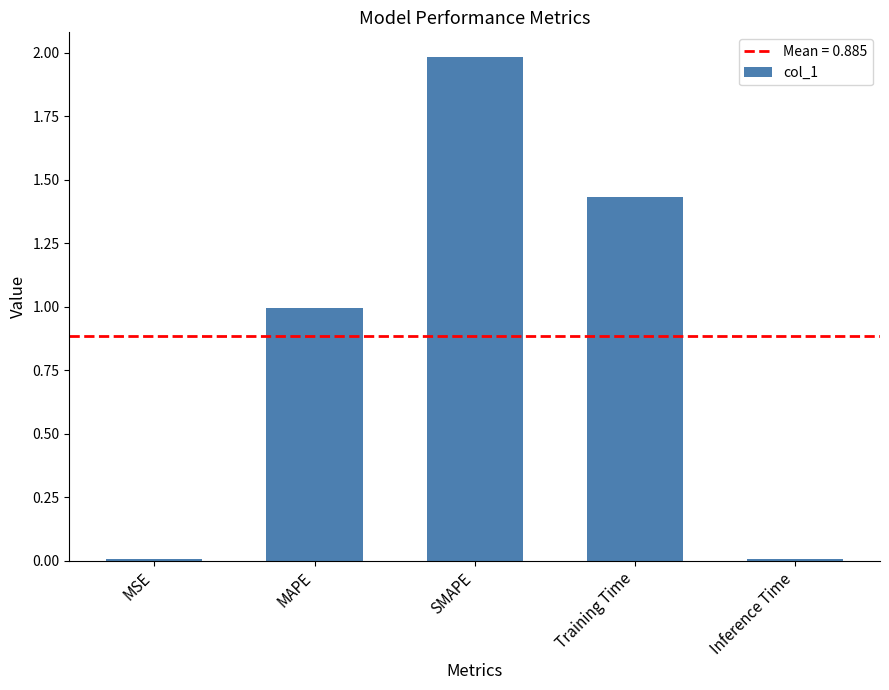

What is the approximate value at SMAPE?

2.0